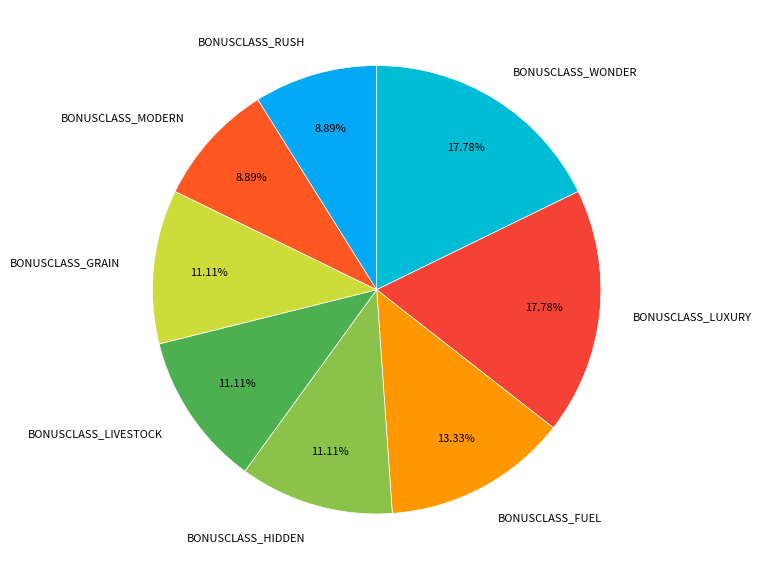

How many slices are in this pie chart?

8